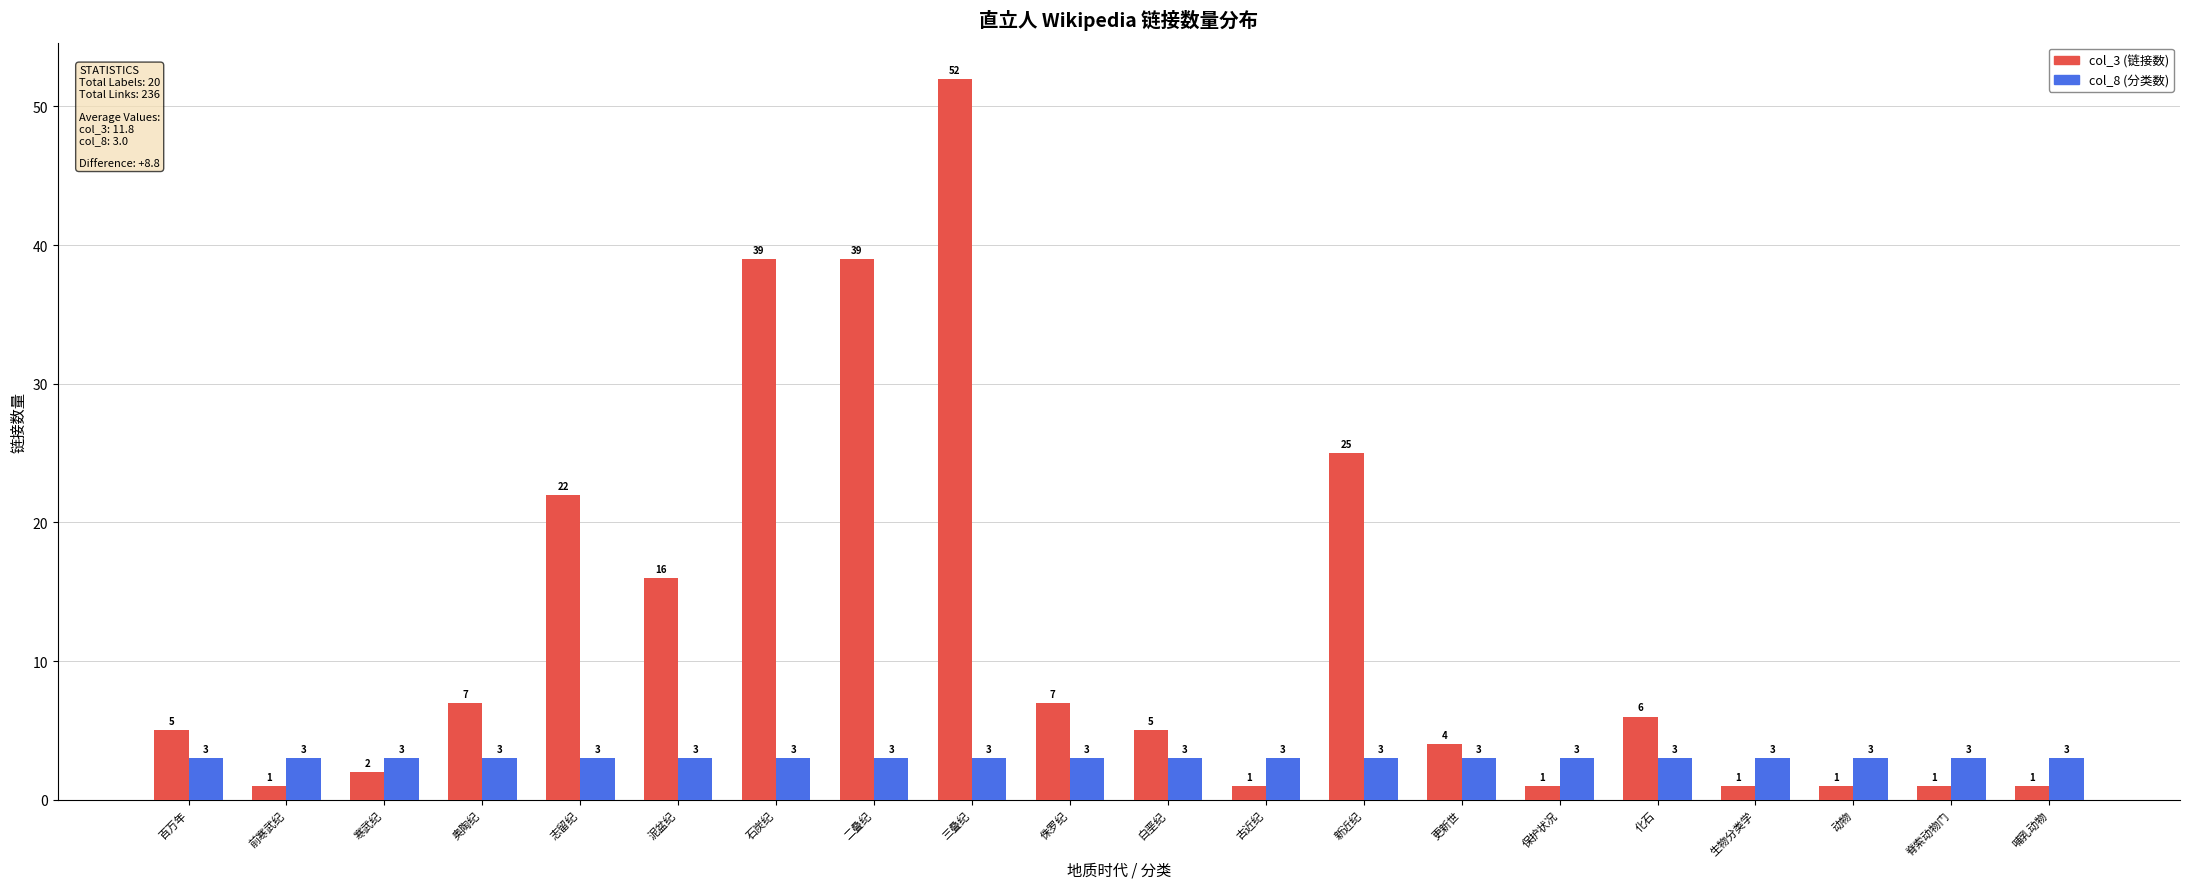

The col_3 (链接数) series shows 5 at 百万年. True or false?

True